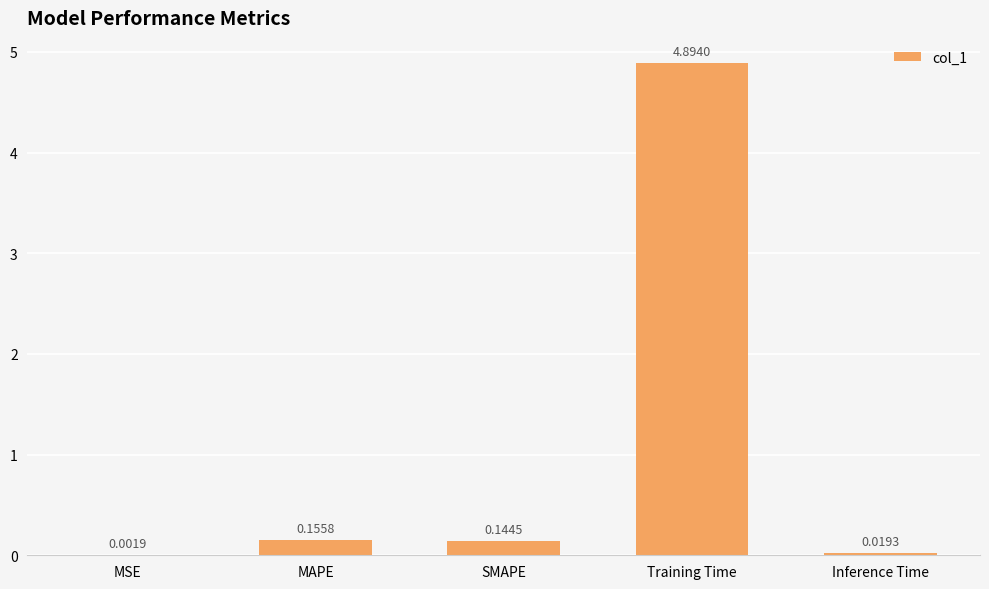

At which category does the chart reach its peak across all series?

Training Time